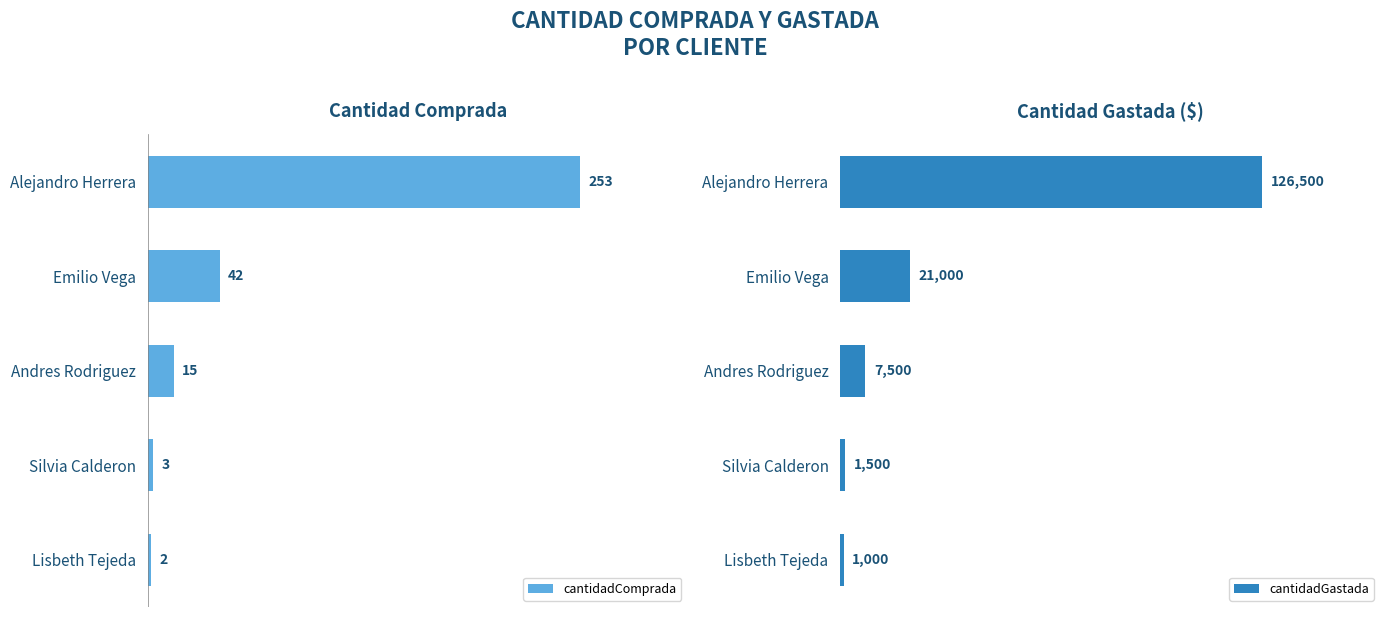

Where is cantidadComprada nearest to the value 127?

Emilio Vega